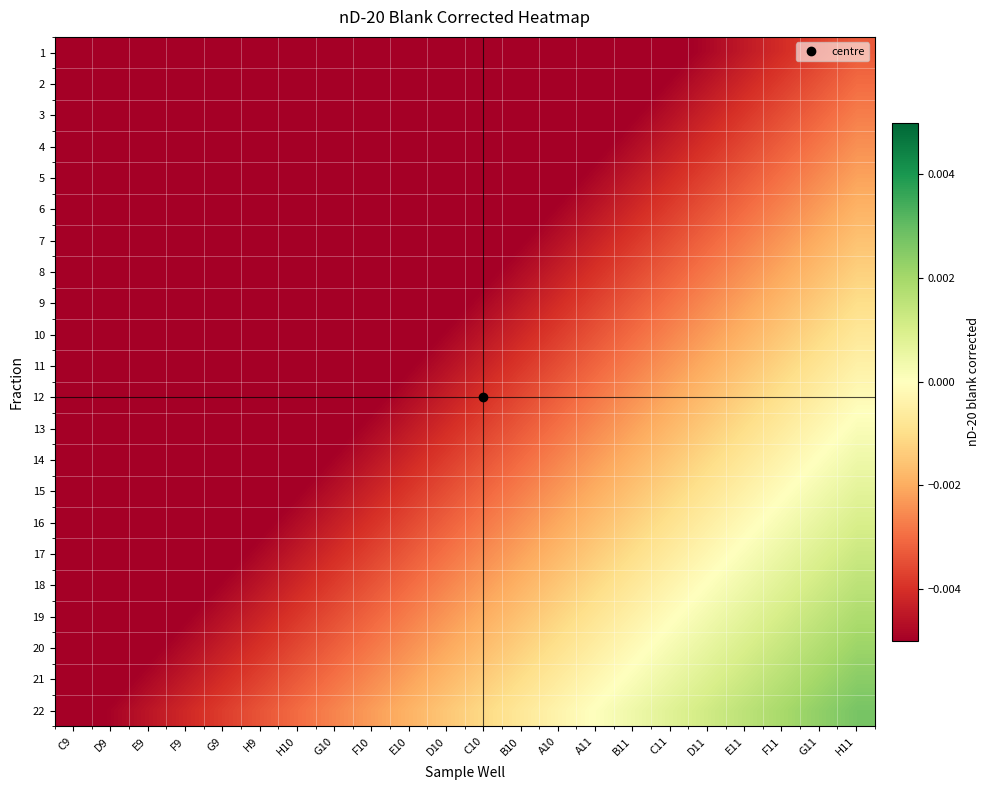

At how many categories does at least one series exceed 0?

8